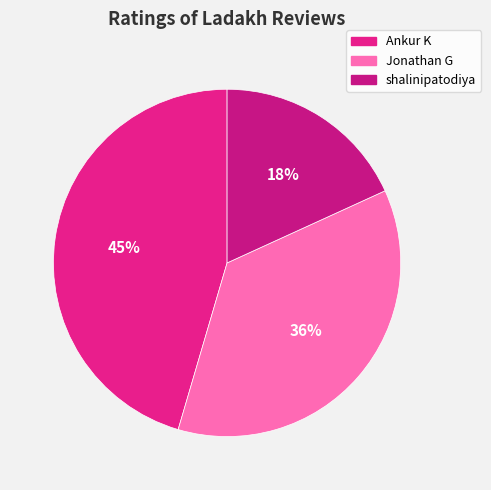

How many segments does this pie chart have?

3